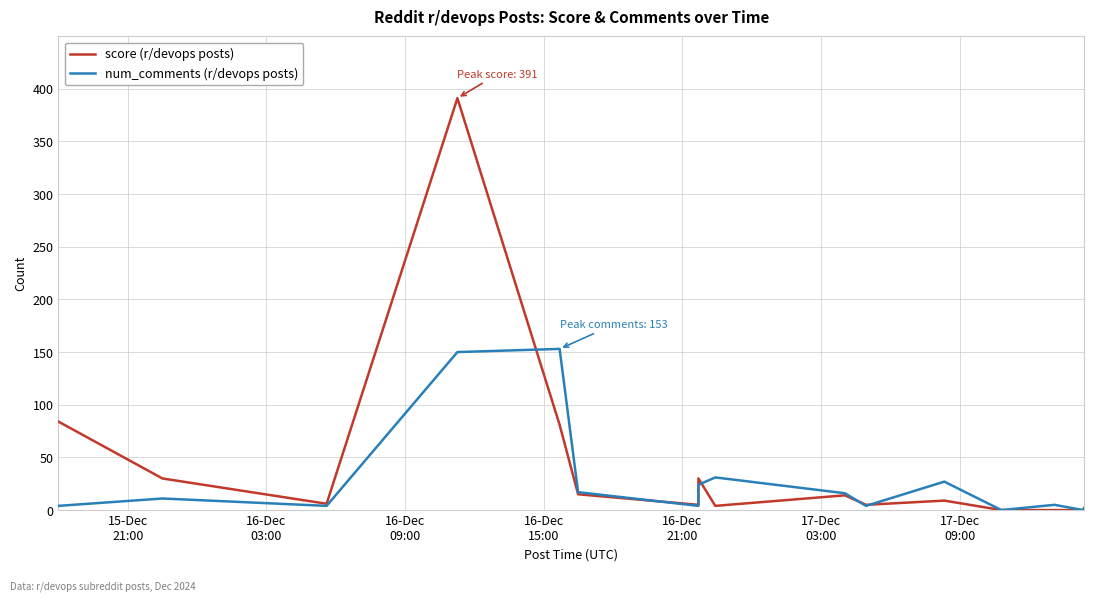

What is the greatest value displayed?

391